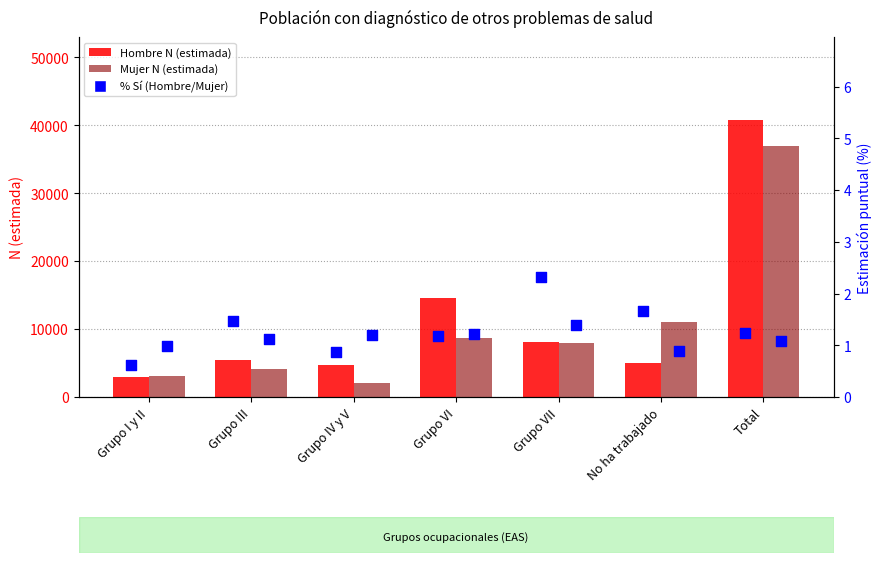

Which series contains the highest Y value?

Hombre N (estimada)